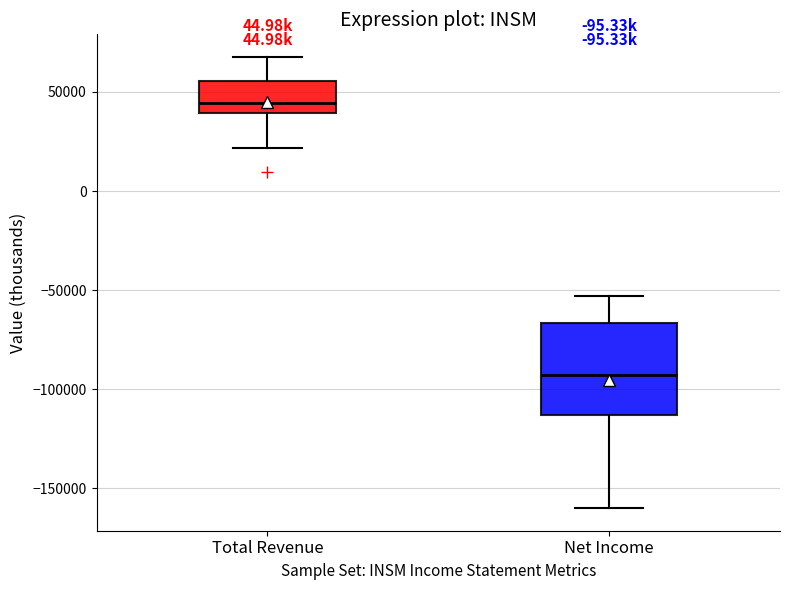

Which box has the highest median line?

Total Revenue